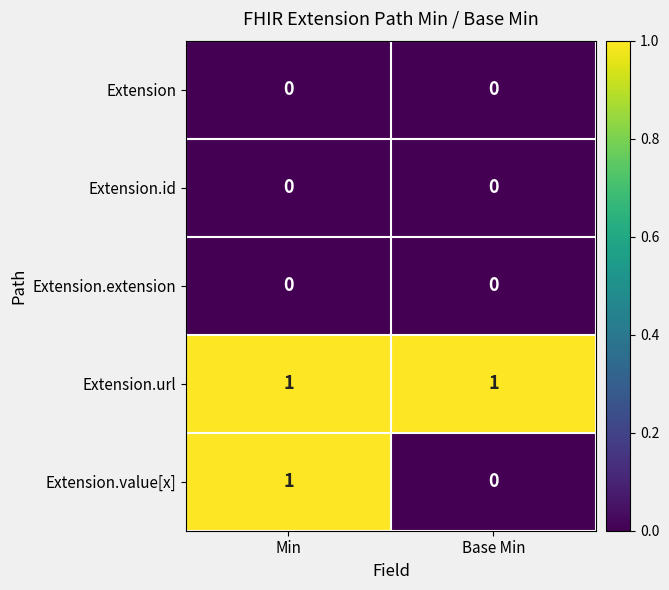

What is the total value across all series at Min?

2